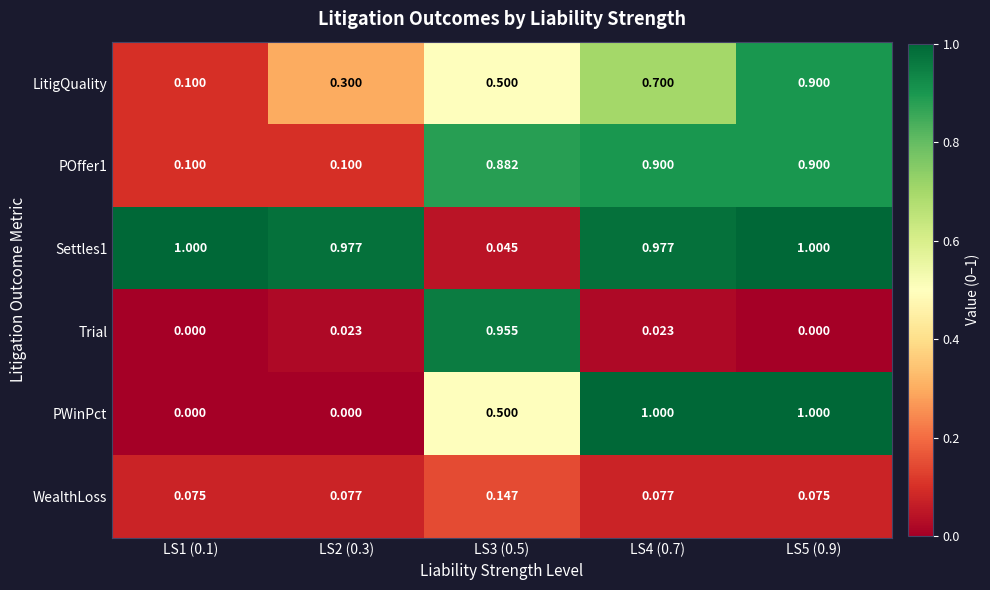

Is the value of LitigQuality at LS3 (0.5) greater than the value of WealthLoss at LS1 (0.1)?

Yes